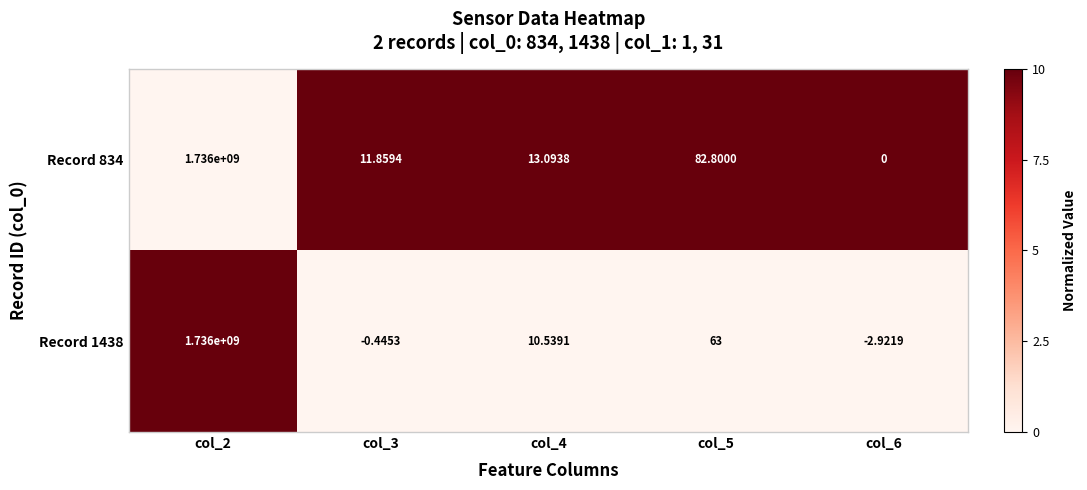

Is the value of Record 1438 at col_5 greater than the value of Record 834 at col_6?

Yes